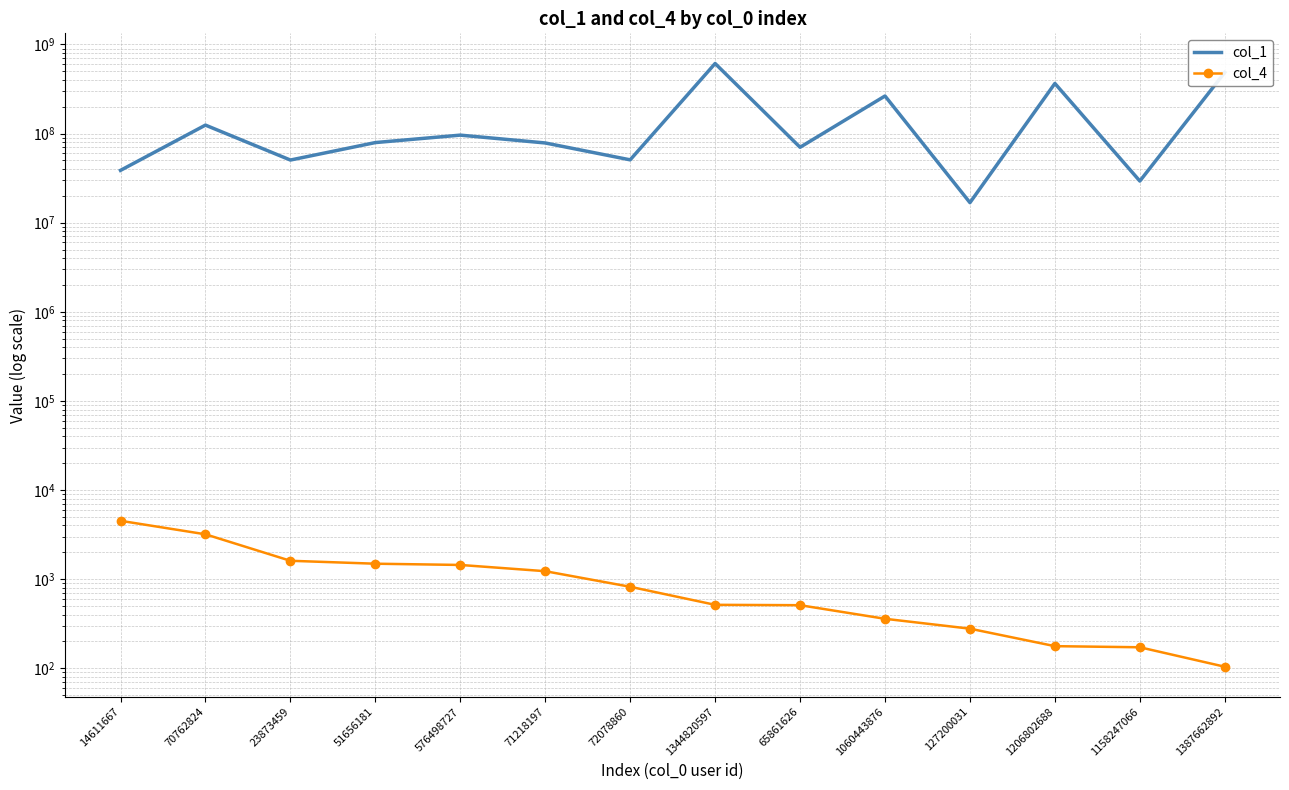

Between 70762824 and 71218197, which series saw the biggest shift?

col_1